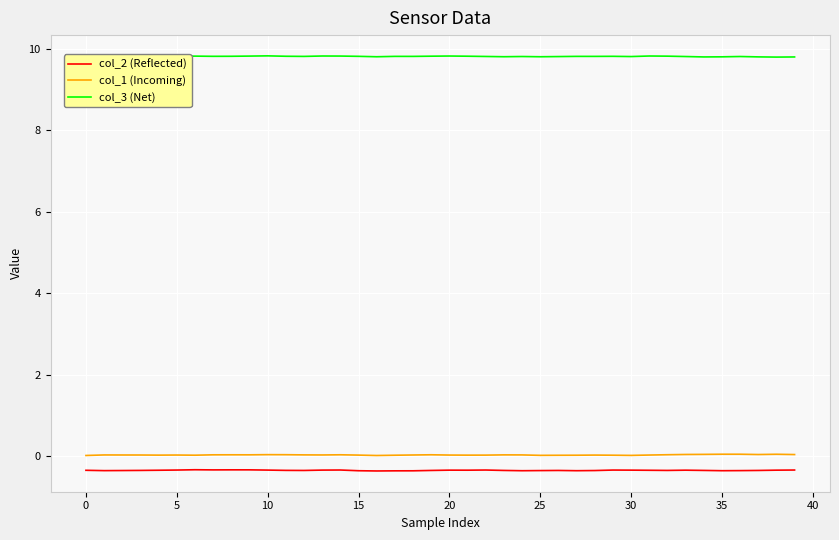

Which series has the largest total across all categories?

col_3 (Net)